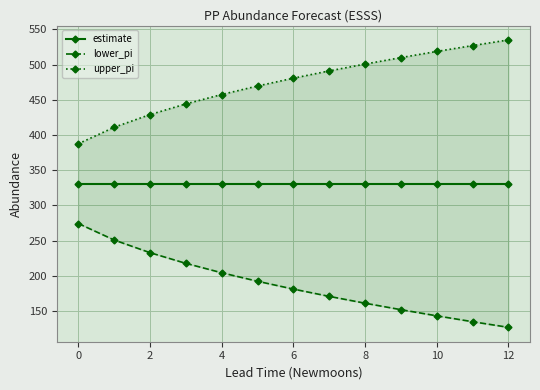

What are all the series names shown in the legend?

estimate, lower_pi, upper_pi